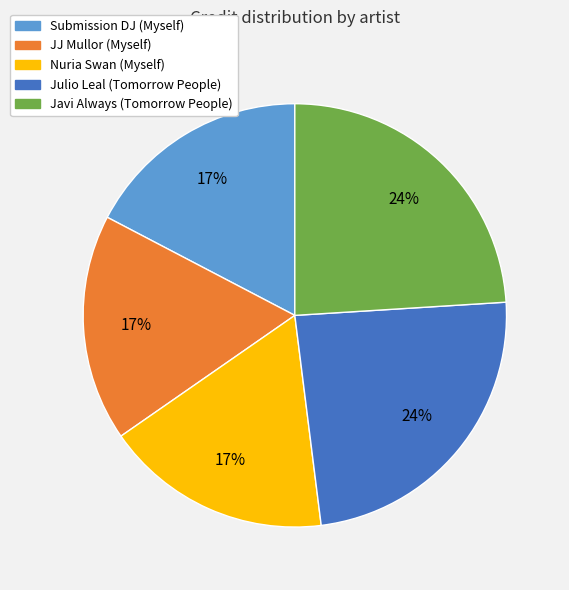

To the nearest percent, what is the average slice percentage?

20%